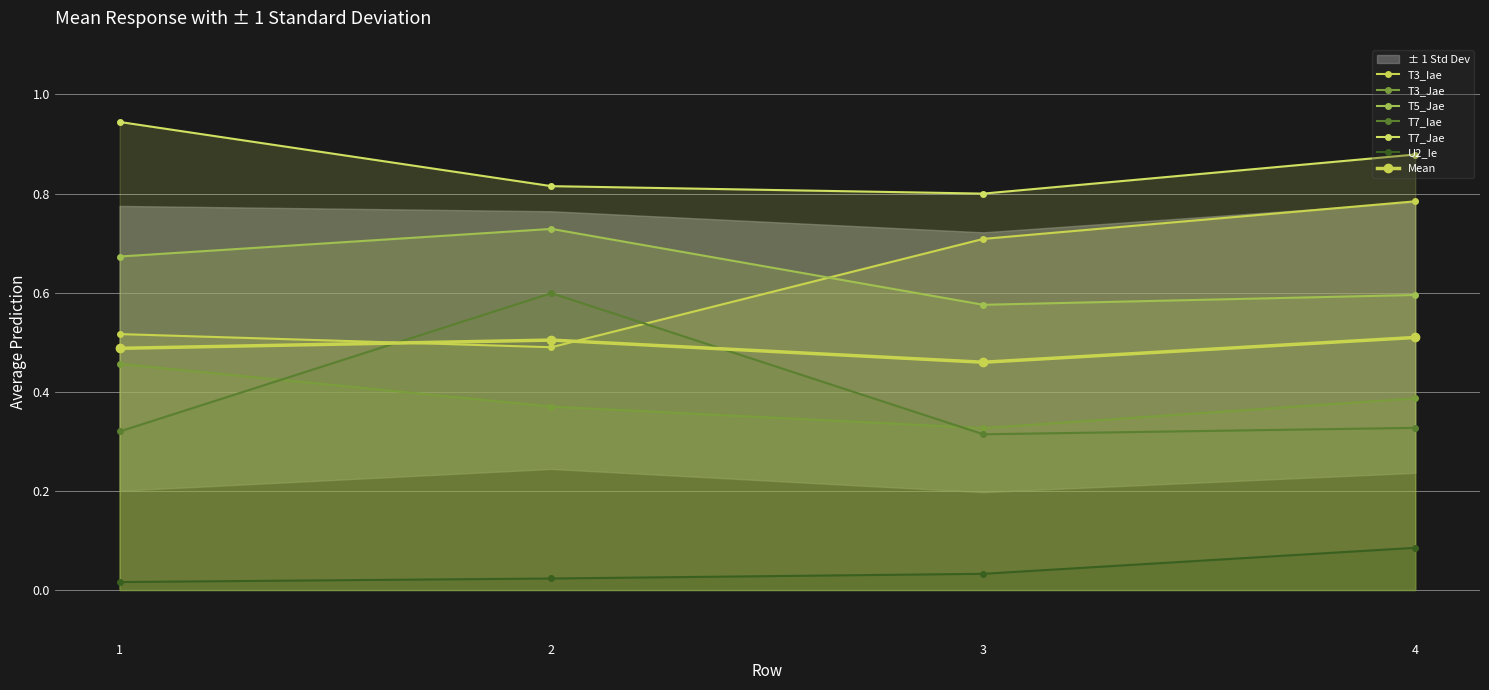

What is the approximate value of T5_Jae at 4?

0.6